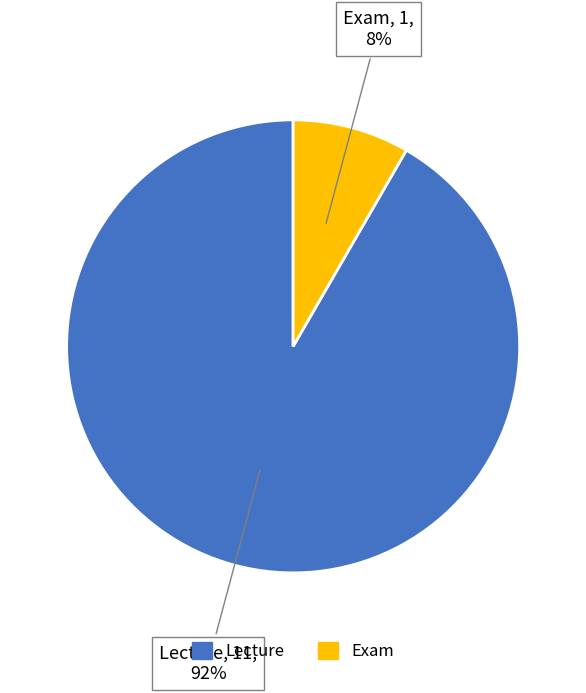

Do Exam and Lecture together represent more than half of the pie?

Yes